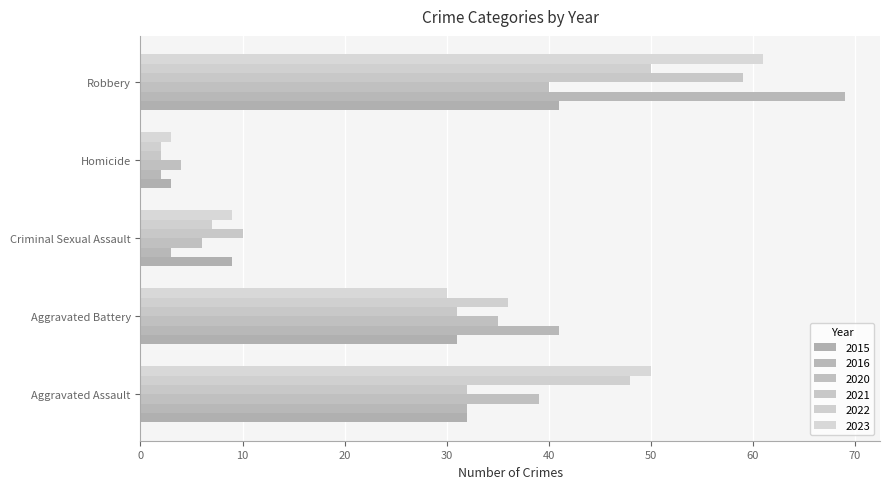

Count the number of data series in this chart.

6